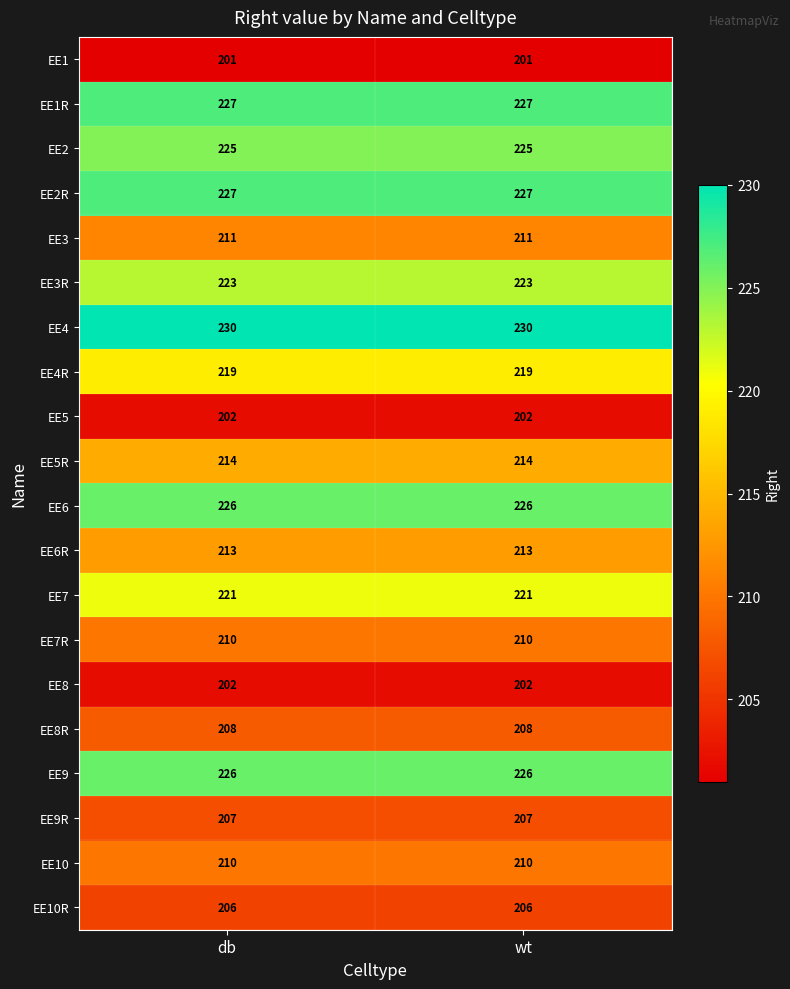

What is the total value across all series at db?

4308